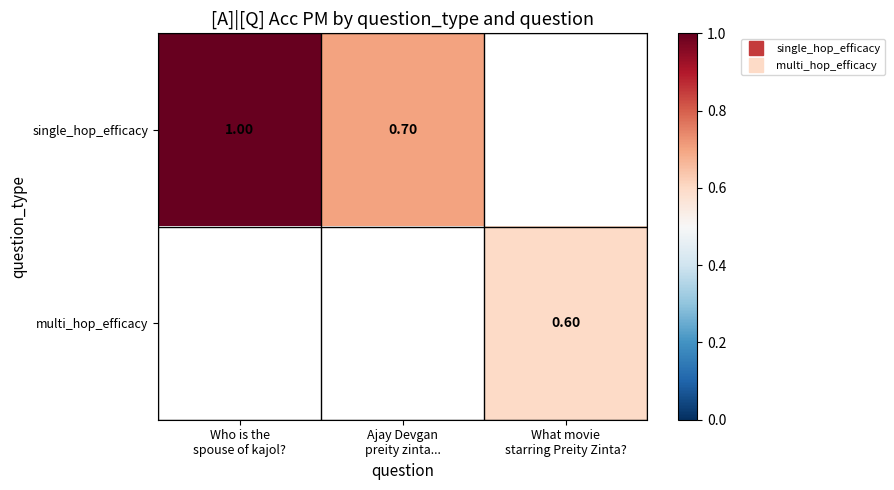

Is the value of single_hop_efficacy at Ajay Devgan preity zinta... greater than the value of multi_hop_efficacy at Who is the spouse of kajol??

No